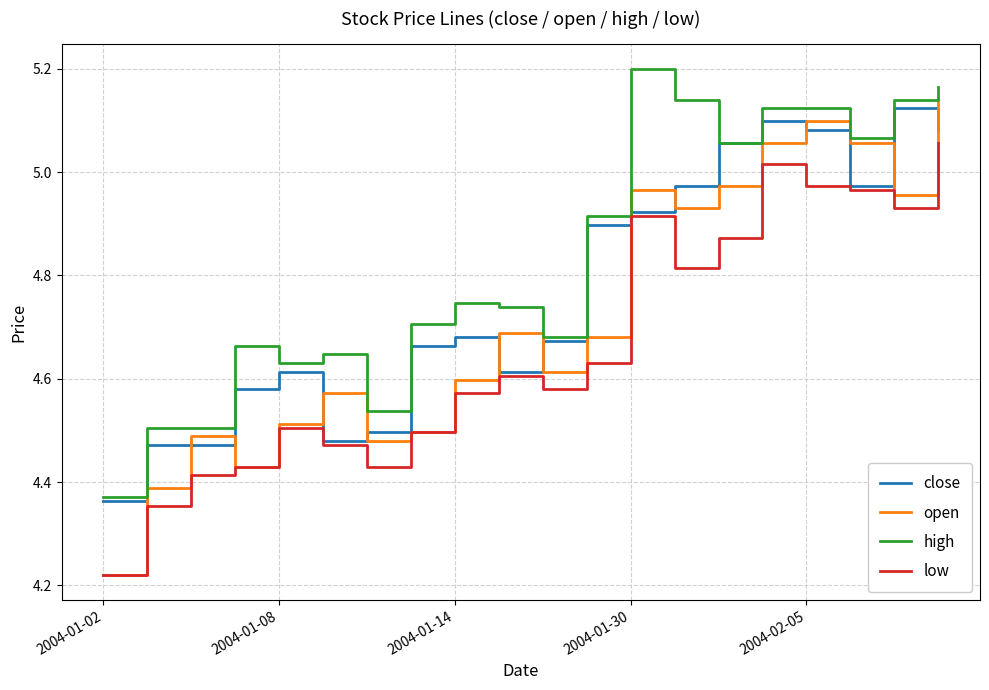

Rank the series by their average value, from lowest to highest.

low, open, close, high